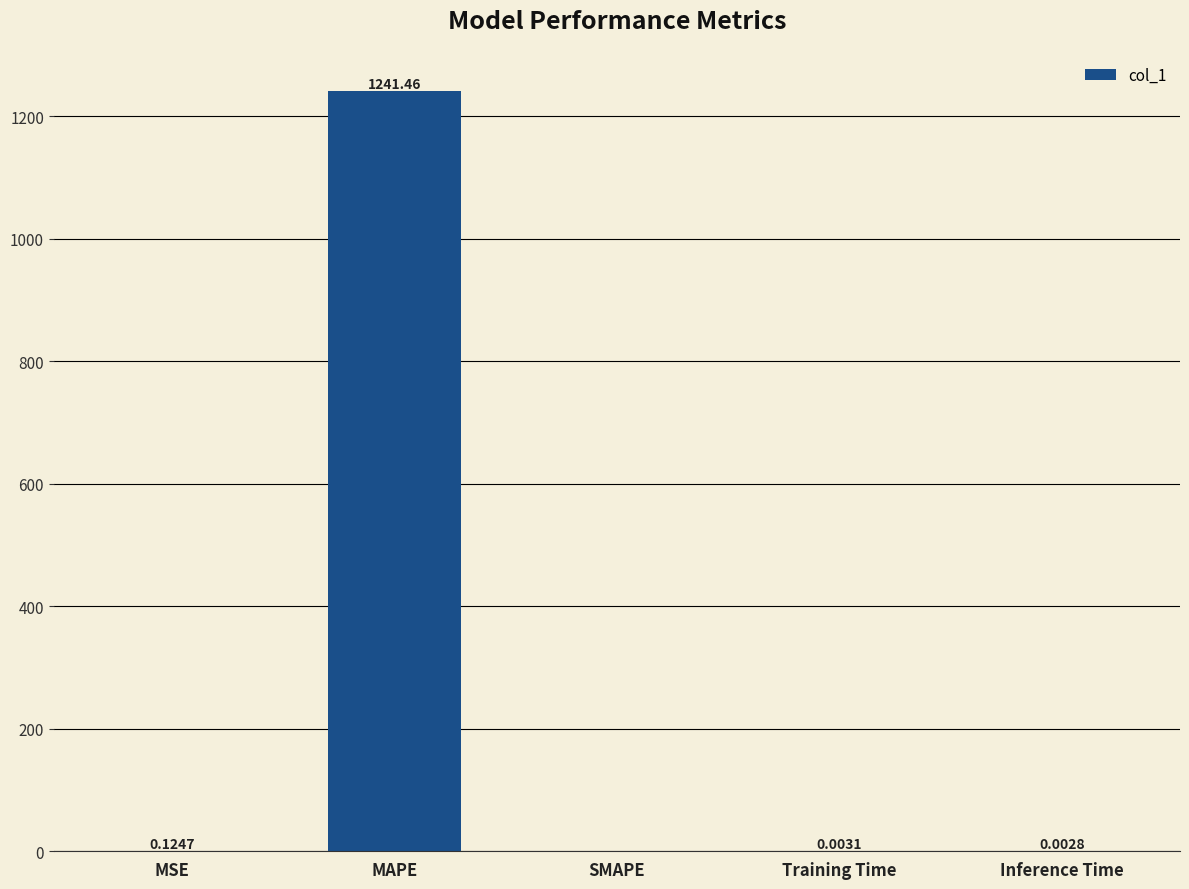

How many values exceed 0?

4